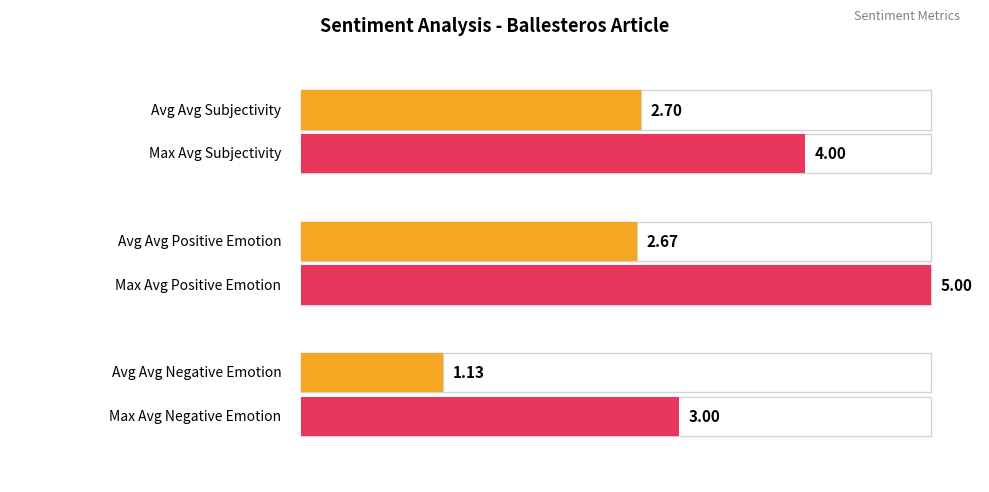

At 23, list the series in order from largest to smallest.

Subjectivity, Positive Emotion, Negative Emotion